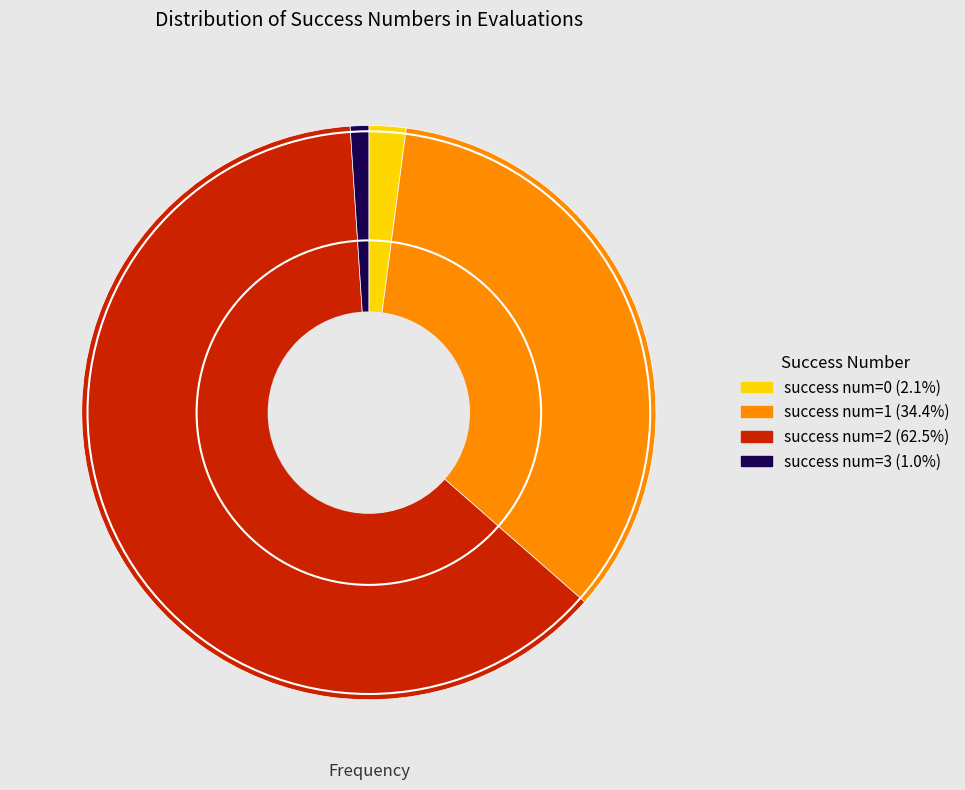

Does any single category account for the majority?

Yes